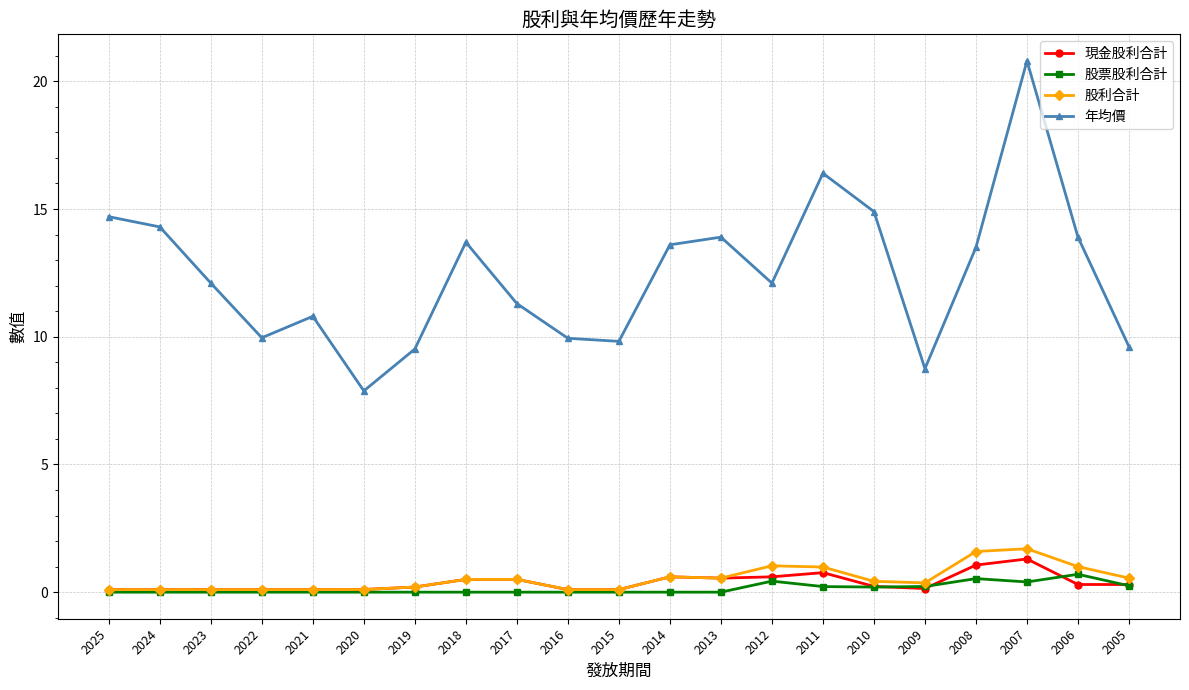

Is this an area chart (filled region under the line)?

No